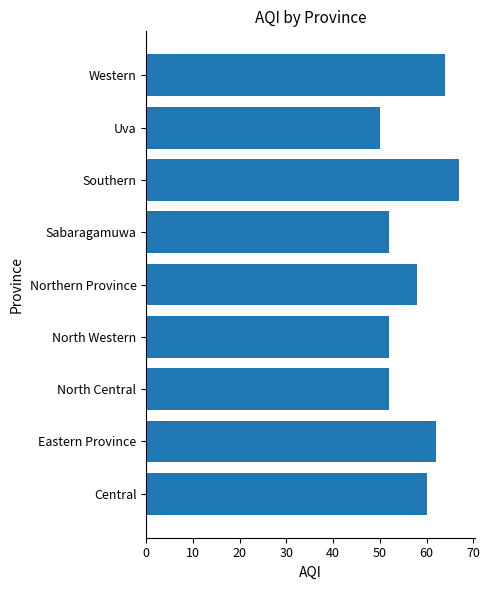

Between Central and Sabaragamuwa, which is larger?

Central